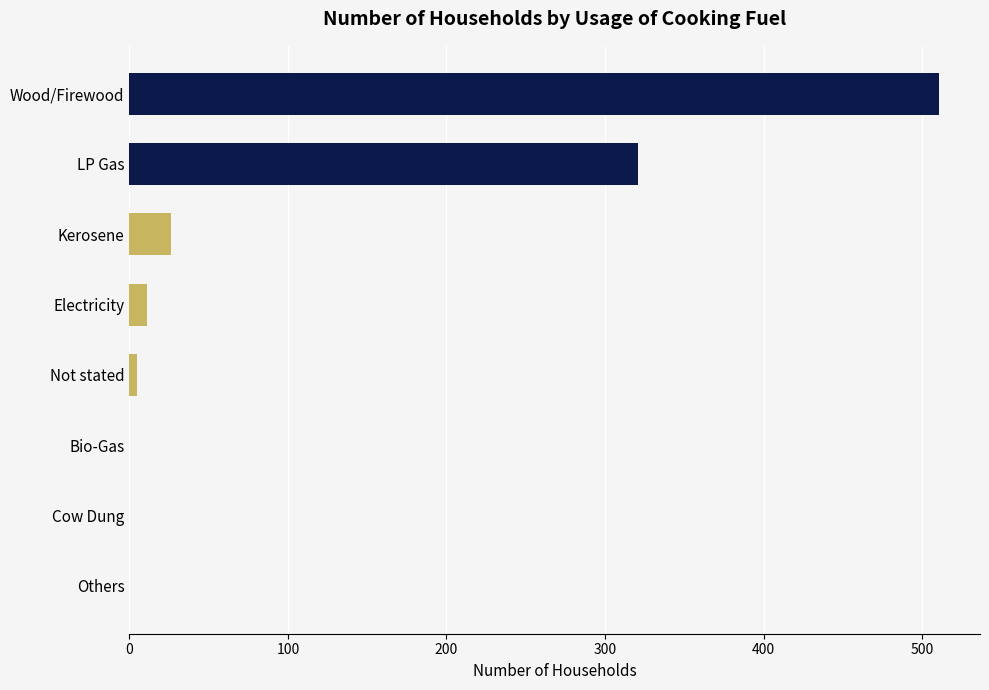

Reading top to bottom, list all the values displayed in this chart.

Wood/Firewood=511	LP Gas=321	Kerosene=26	Electricity=11	Not stated=5	Bio-Gas=0	Cow Dung=0	Others=0